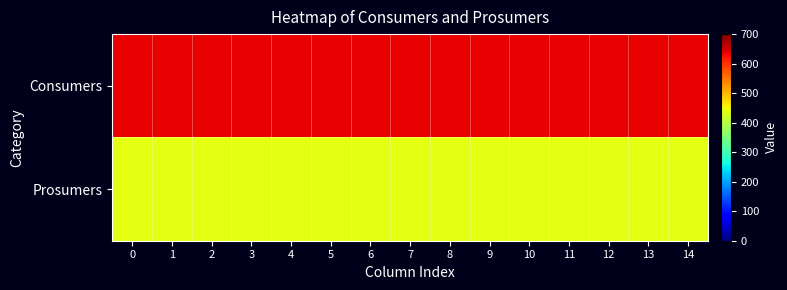

What is the difference between the highest and lowest values at 3?

195